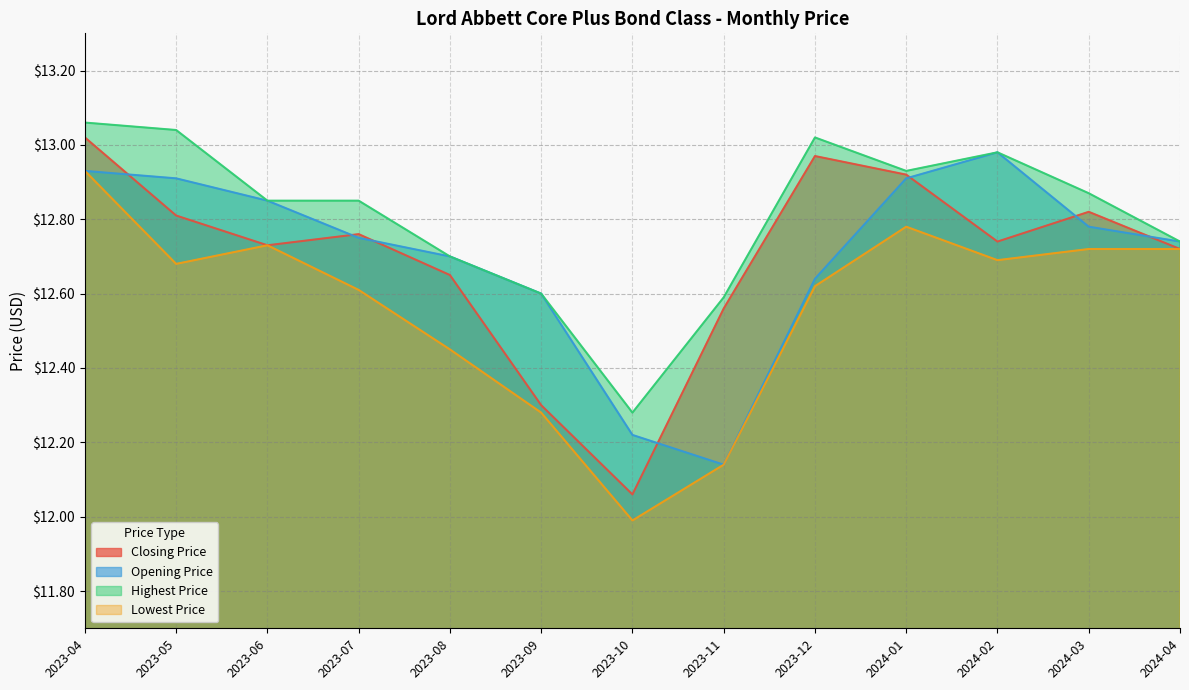

Reading left to right, what are all the values shown in this chart?

Closing Price: 2023-04=13.0	2023-05=12.8	2023-06=12.7	2023-07=12.8	2023-08=12.6	2023-09=12.3	2023-10=12.1	2023-11=12.6	2023-12=13.0	2024-01=12.9	2024-02=12.7	2024-03=12.8	2024-04=12.7
Opening Price: 2023-04=12.9	2023-05=12.9	2023-06=12.9	2023-07=12.8	2023-08=12.7	2023-09=12.6	2023-10=12.2	2023-11=12.1	2023-12=12.6	2024-01=12.9	2024-02=13.0	2024-03=12.8	2024-04=12.7
Highest Price: 2023-04=13.1	2023-05=13.0	2023-06=12.9	2023-07=12.9	2023-08=12.7	2023-09=12.6	2023-10=12.3	2023-11=12.6	2023-12=13.0	2024-01=12.9	2024-02=13.0	2024-03=12.9	2024-04=12.7
Lowest Price: 2023-04=12.9	2023-05=12.7	2023-06=12.7	2023-07=12.6	2023-08=12.4	2023-09=12.3	2023-10=12.0	2023-11=12.1	2023-12=12.6	2024-01=12.8	2024-02=12.7	2024-03=12.7	2024-04=12.7